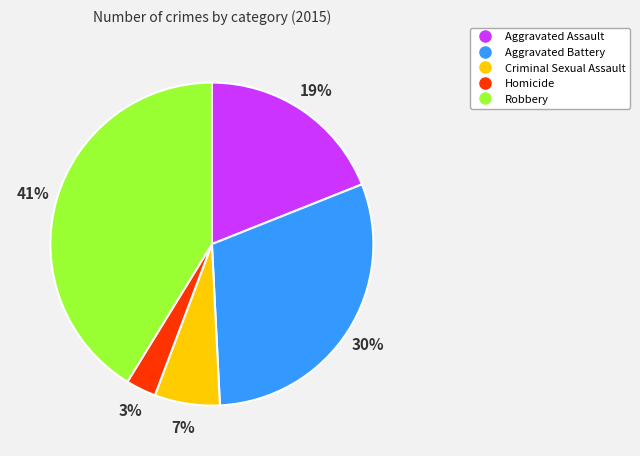

Does any single category account for the majority?

No